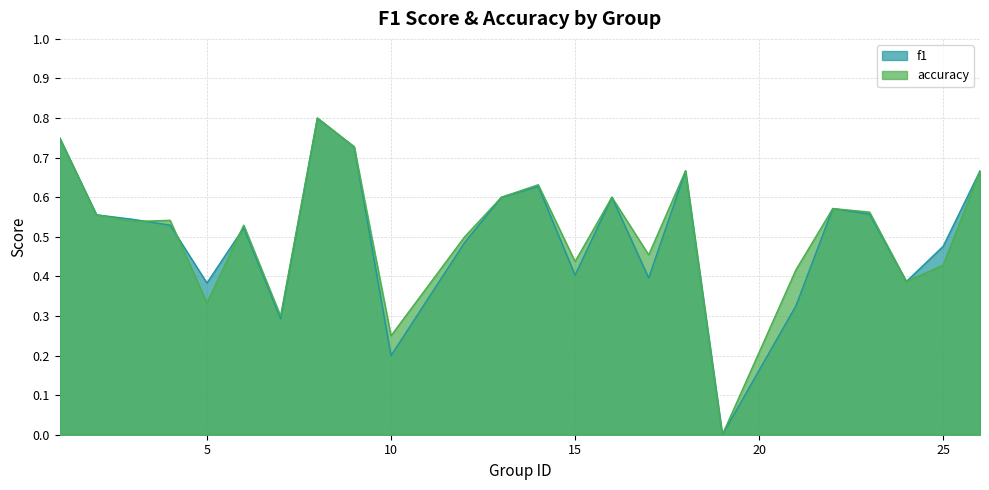

How many distinct data groups are displayed?

2